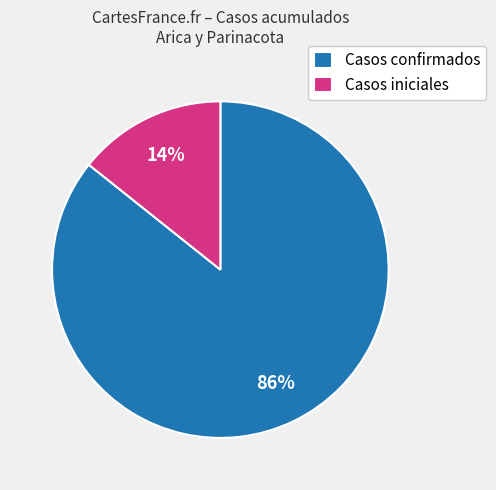

How many slices are in this pie chart?

2